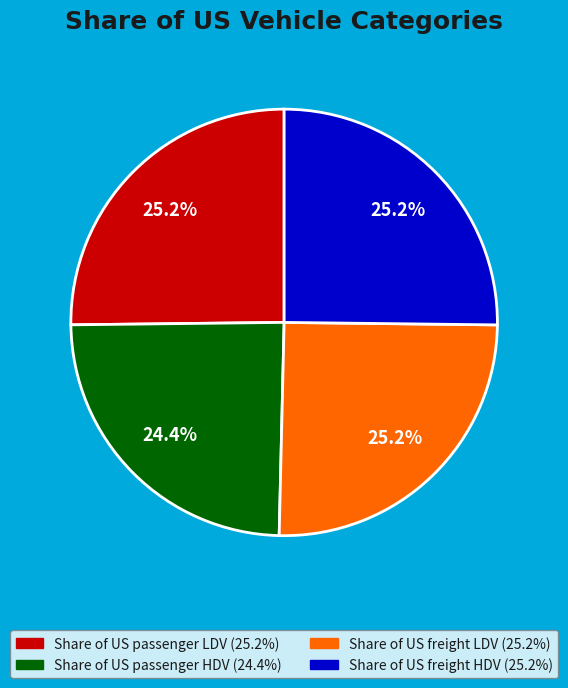

Which category has the smallest portion of the pie?

Share of US passenger HDV